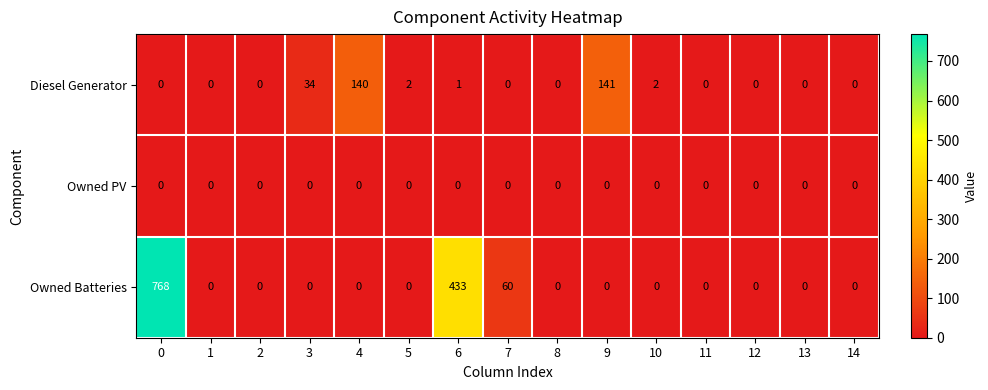

What is the difference between the second highest and minimum values in the Owned Batteries series?

433